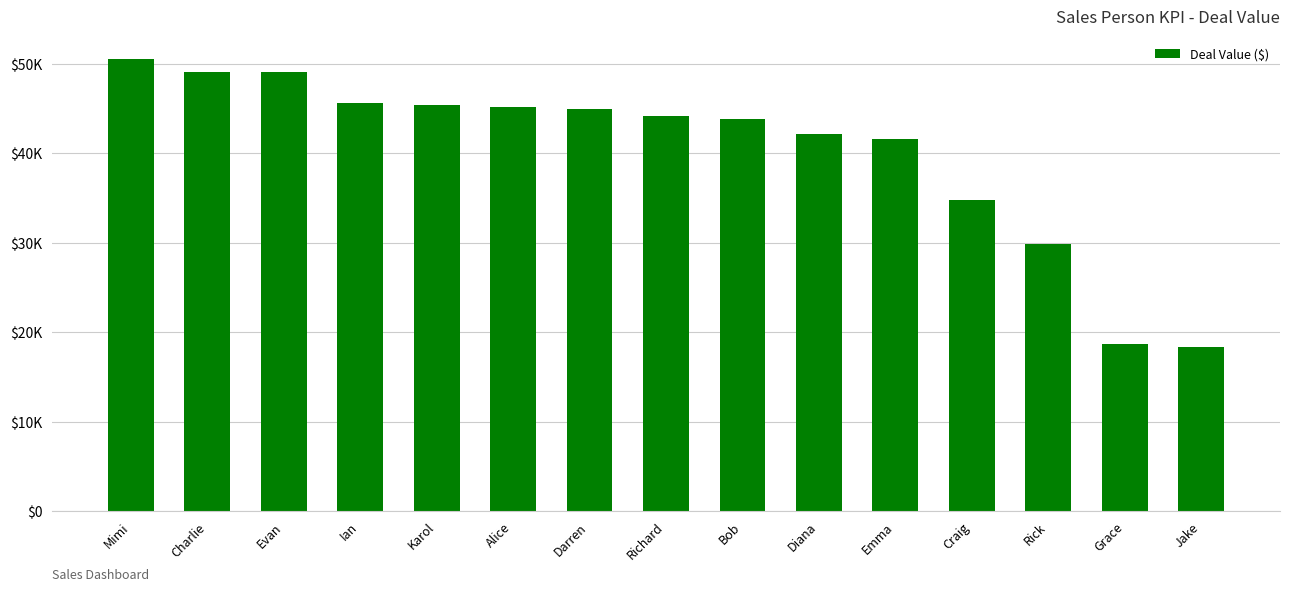

Read the value at Darren.

44979.7